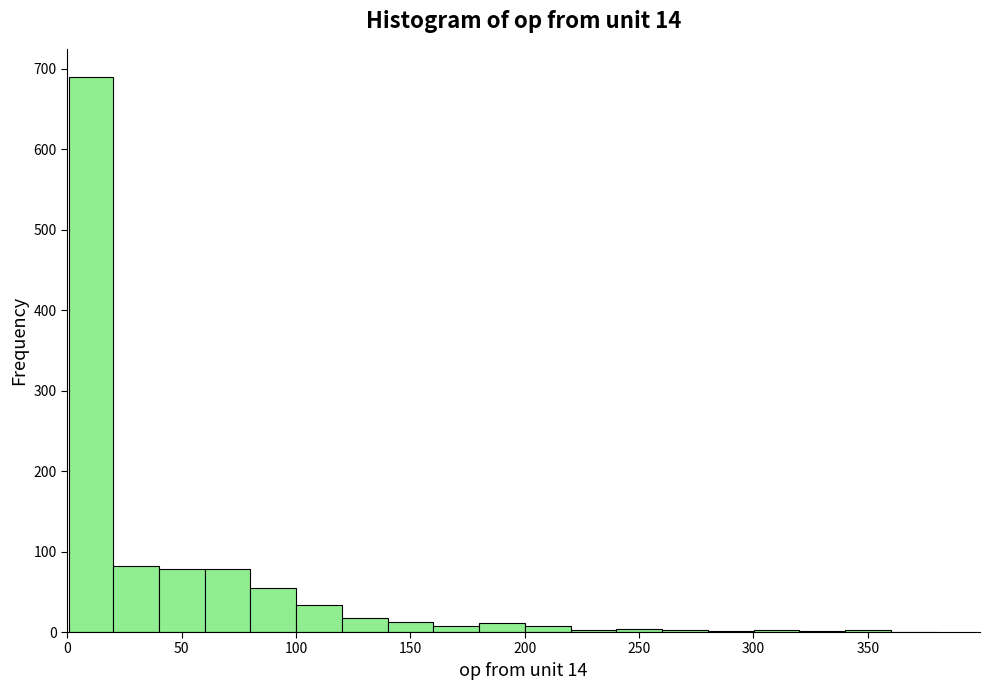

Read against the x-axis, roughly where is the centre of the tallest bar?

10